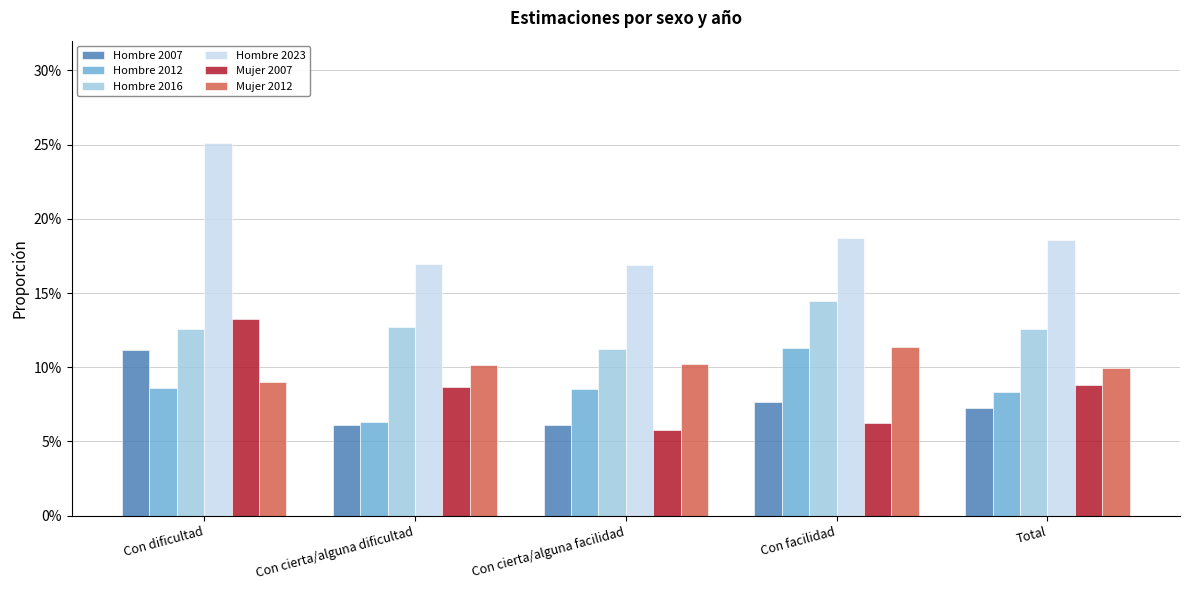

Reading left to right, extract all data points from this chart.

Hombre 2007: 0.1	0.1	0.1	0.1	0.1
Hombre 2012: 0.1	0.1	0.1	0.1	0.1
Hombre 2016: 0.1	0.1	0.1	0.1	0.1
Hombre 2023: 0.3	0.2	0.2	0.2	0.2
Mujer 2007: 0.1	0.1	0.1	0.1	0.1
Mujer 2012: 0.1	0.1	0.1	0.1	0.1